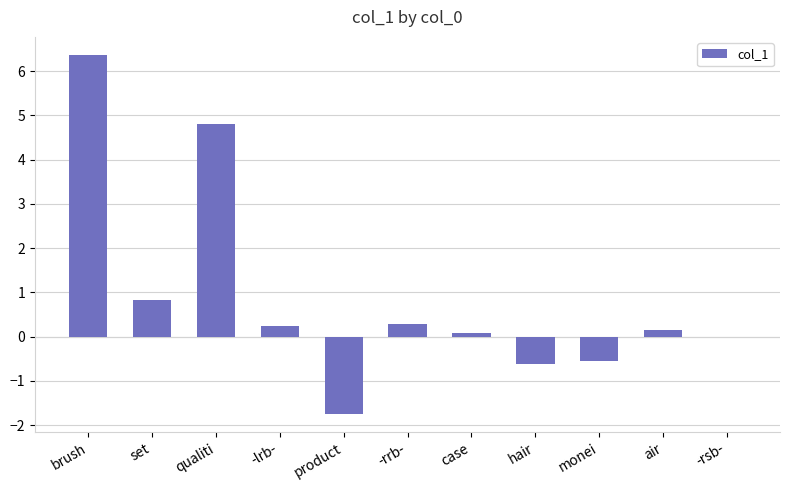

What is the approximate value at product?

-1.8